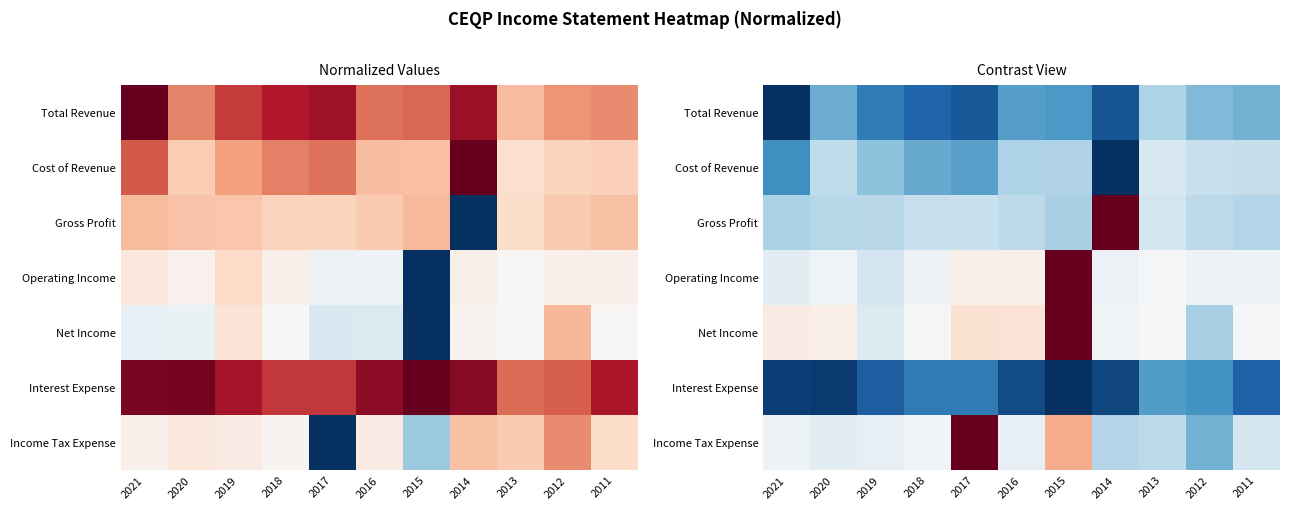

How many data points in Operating Income are less than 0?

3